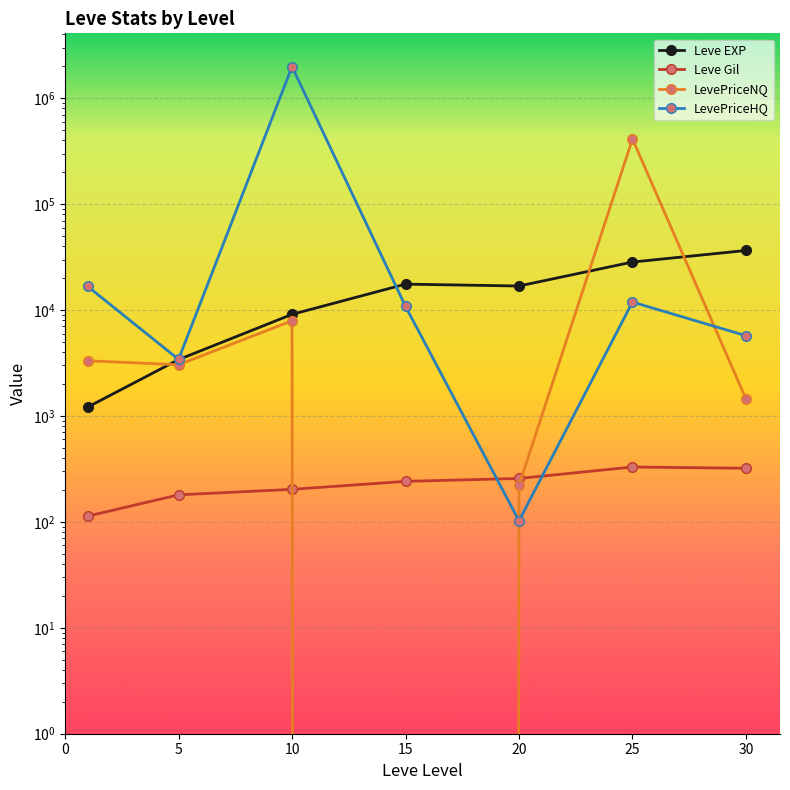

What is the greatest value displayed?

1984218.4